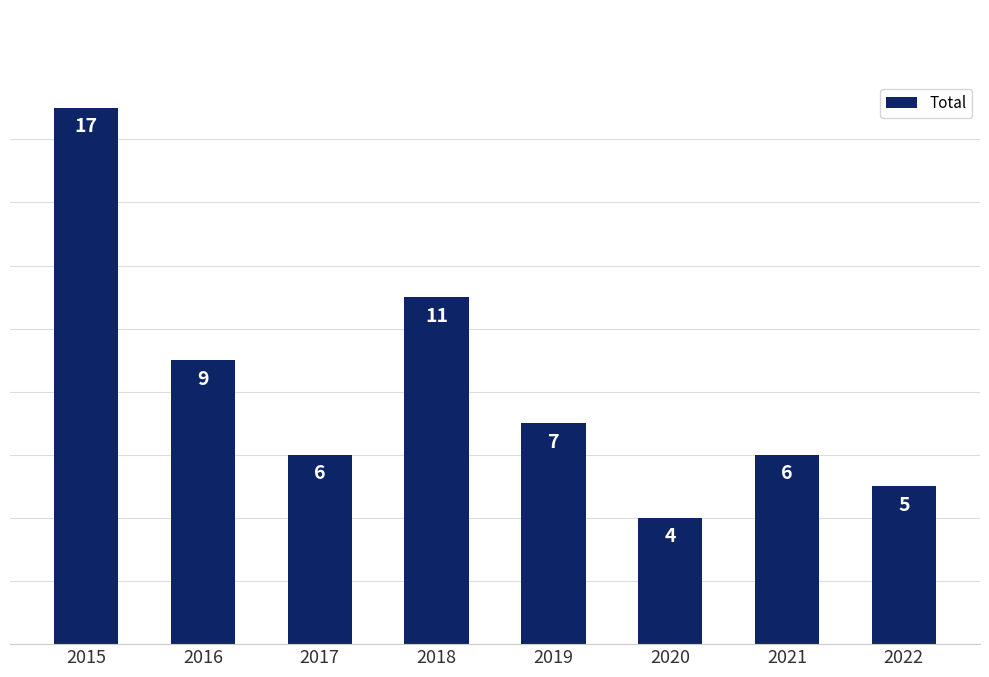

Reading right to left, extract all data points from this chart.

2022=5	2021=6	2020=4	2019=7	2018=11	2017=6	2016=9	2015=17